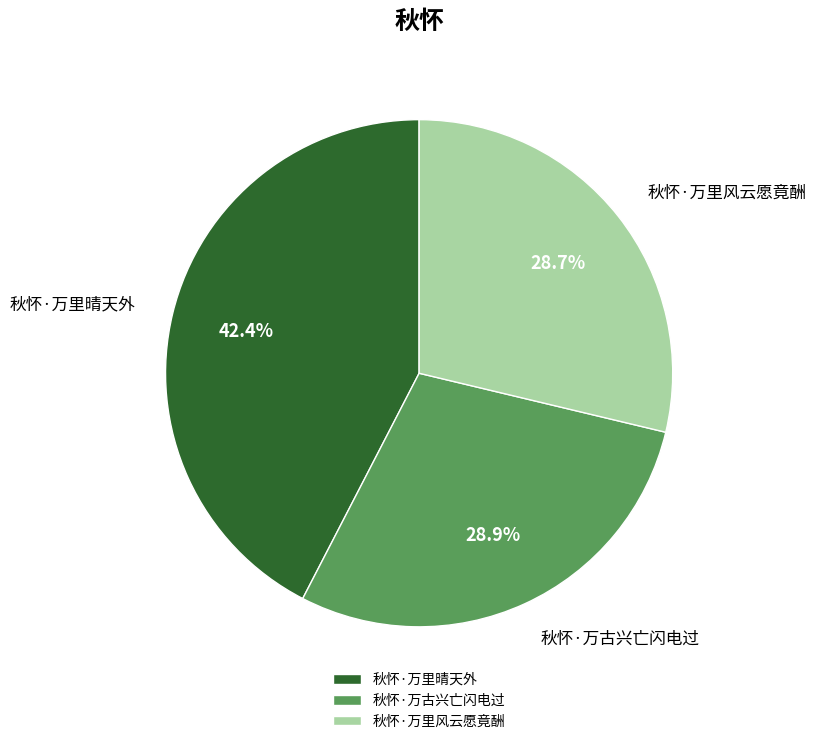

To the nearest percent, what is the combined percentage of 秋怀·万里晴天外 and 秋怀·万里风云愿竟酬?

71%